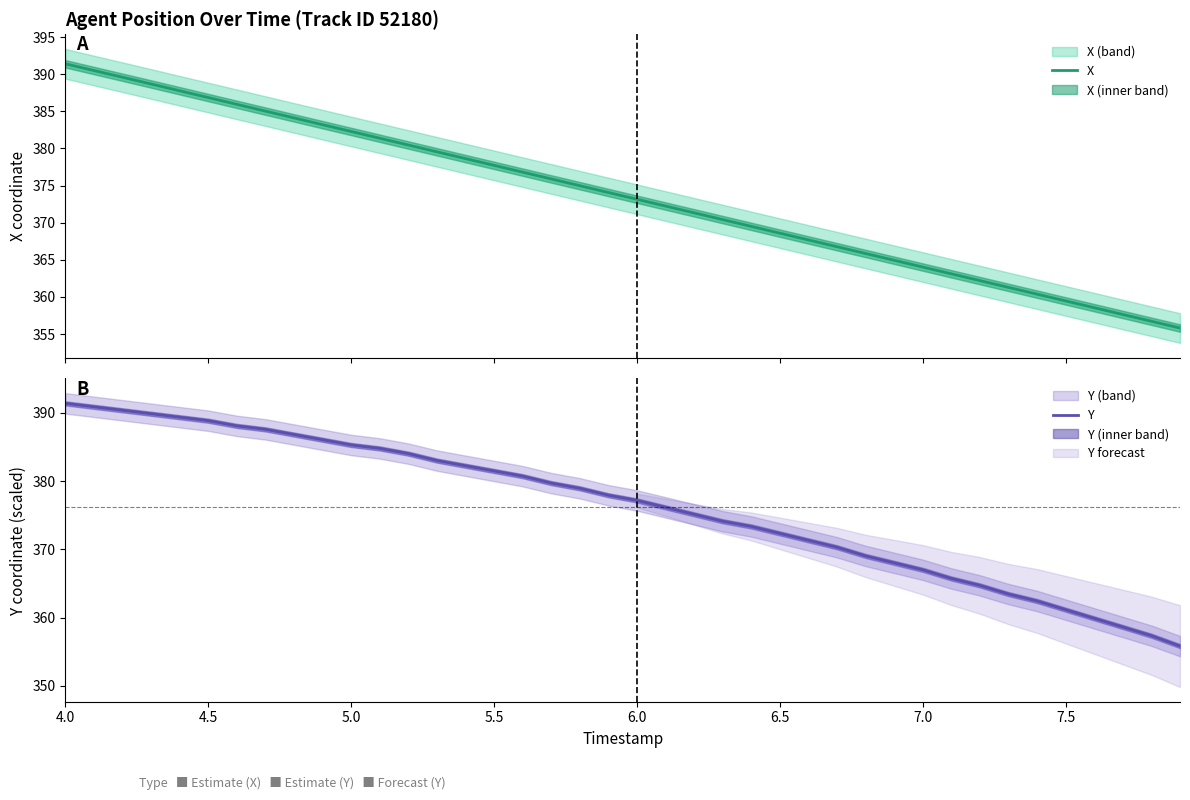

Does the chart have visible grid lines?

No